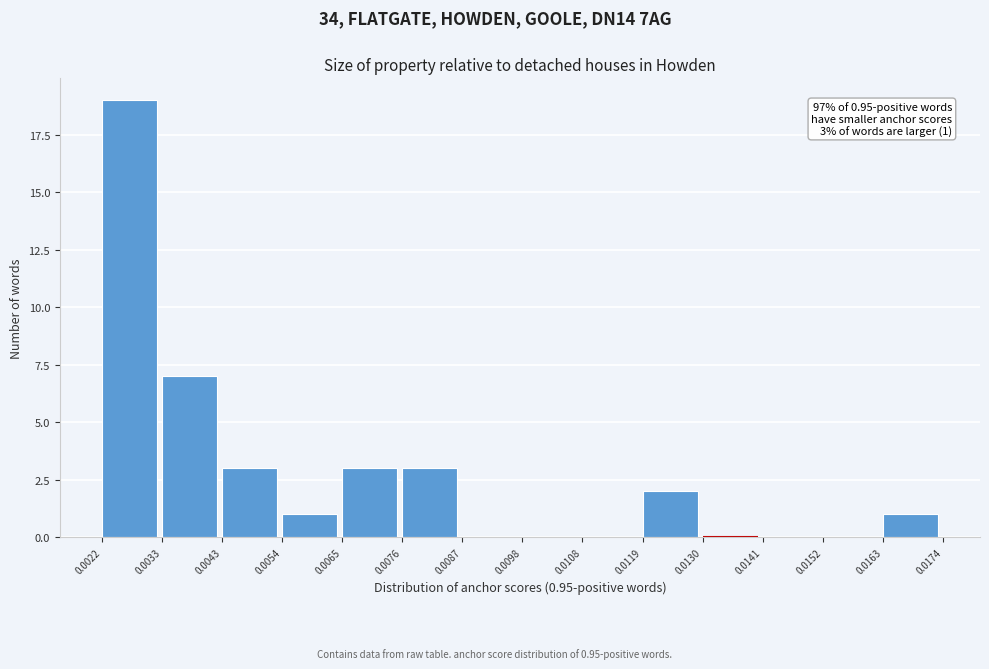

Over which range of the x-axis is the bar tallest?

0.0022 to 0.0033